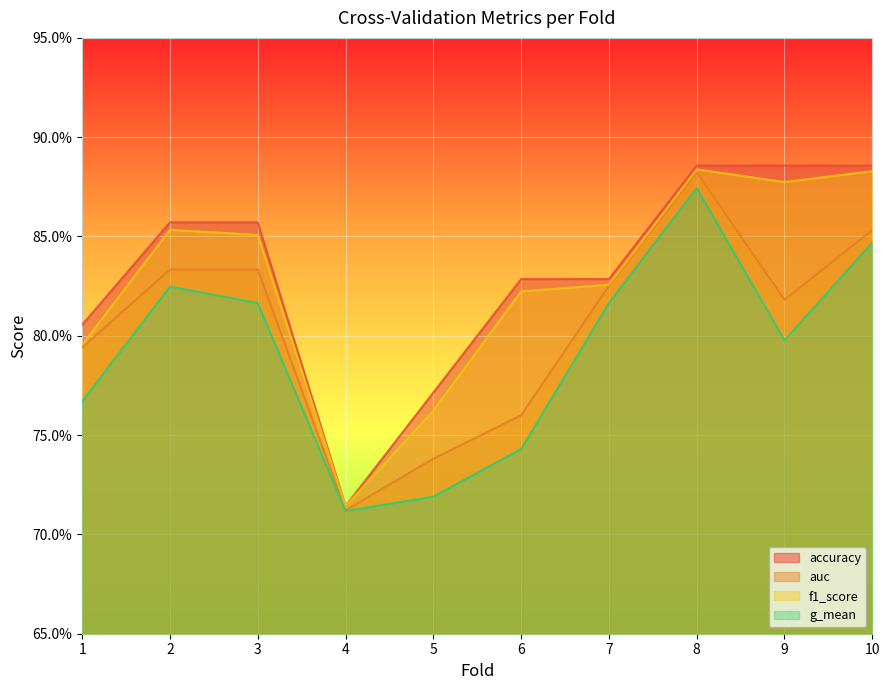

True or false: g_mean and accuracy cross at least once.

False